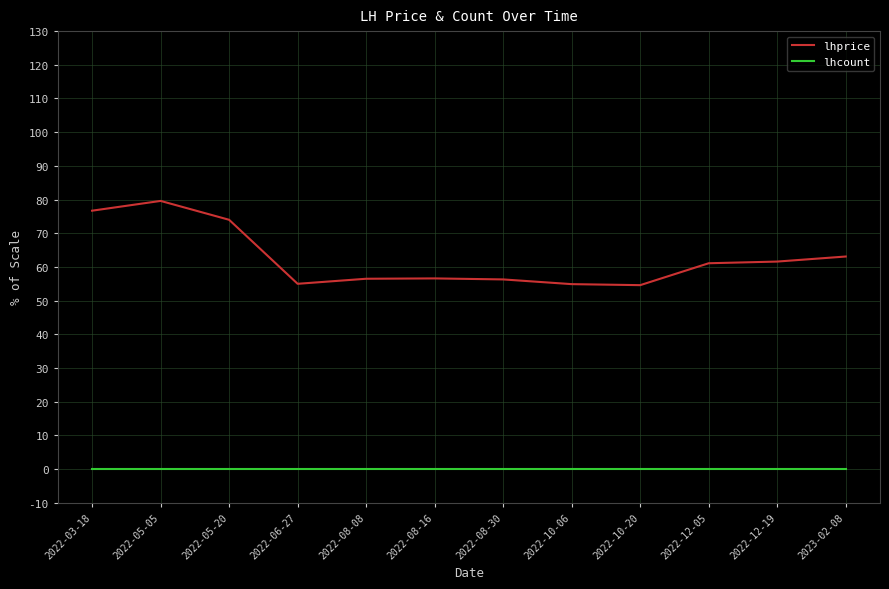

What is the sum of all lhprice values?

750.0